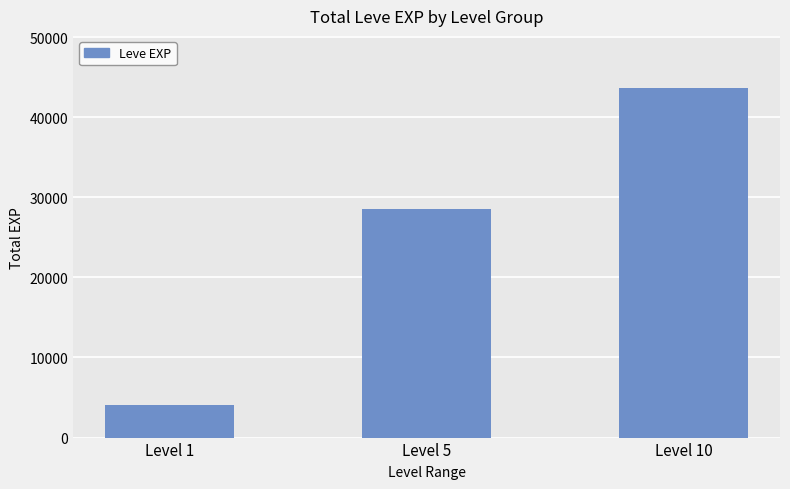

What is the sum of all values?

76270